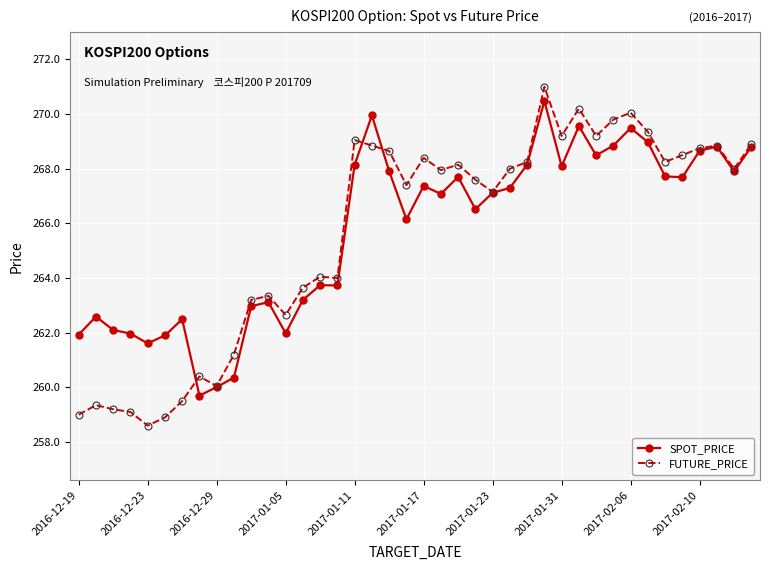

What is the value of the SPOT_PRICE point at the 15th from the left?

263.7